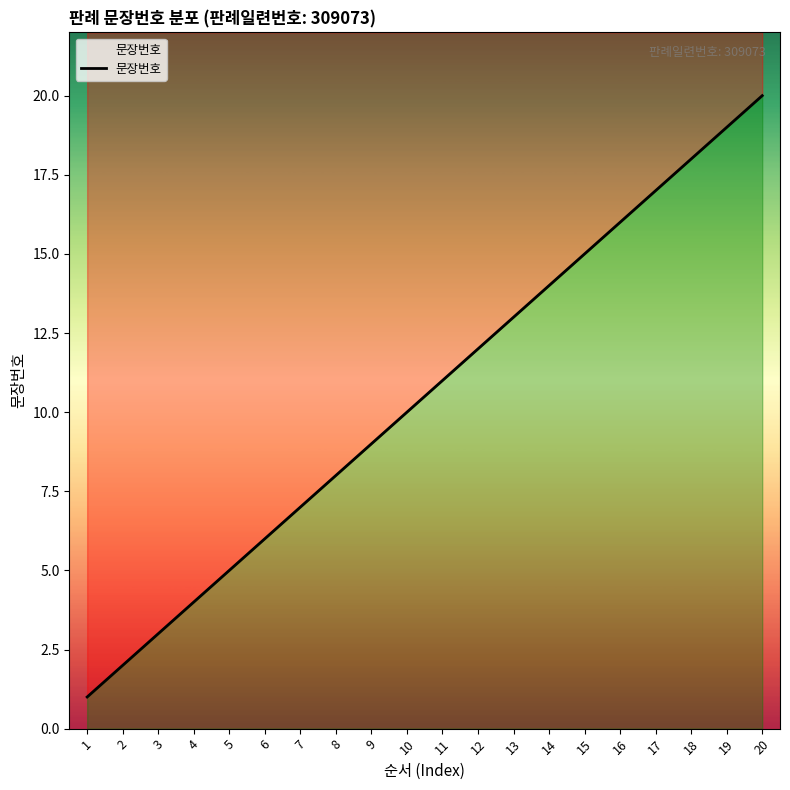

Reading left to right, list all the values displayed in this chart.

1=1	2=2	3=3	4=4	5=5	6=6	7=7	8=8	9=9	10=10	11=11	12=12	13=13	14=14	15=15	16=16	17=17	18=18	19=19	20=20